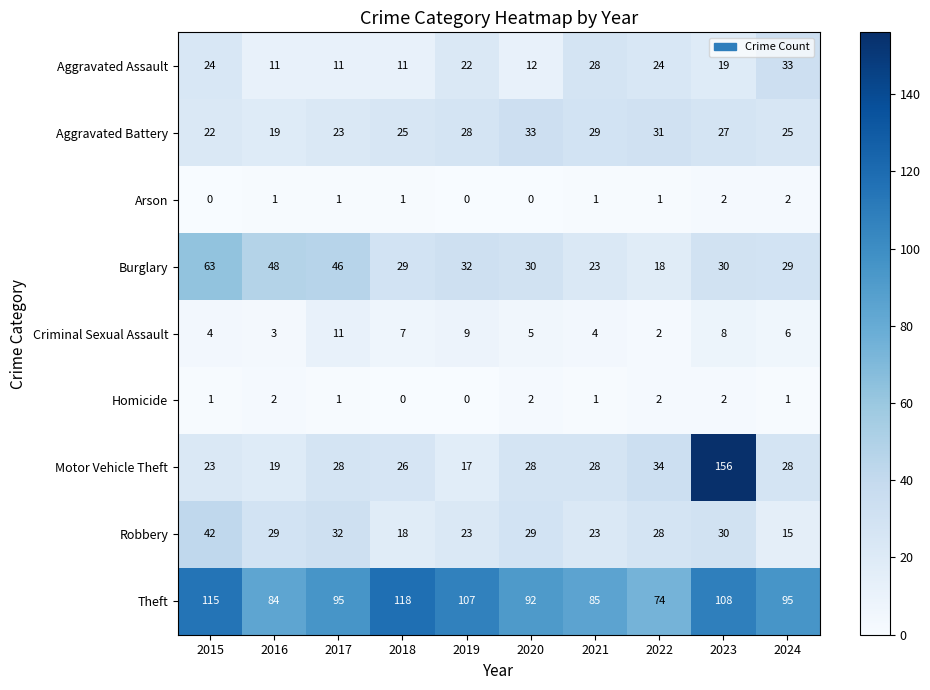

Rank the series at 2024 from highest to lowest value.

Theft, Aggravated Assault, Burglary, Motor Vehicle Theft, Aggravated Battery, Robbery, Criminal Sexual Assault, Arson, Homicide